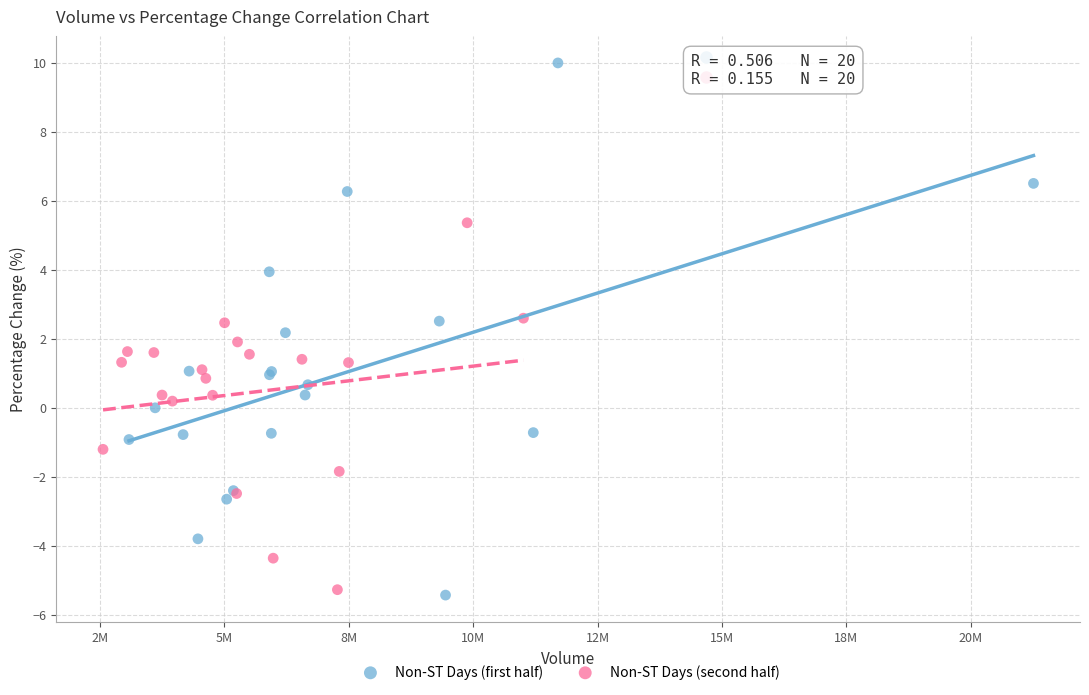

Which series contains the highest Y value?

Non-ST Days (first half)